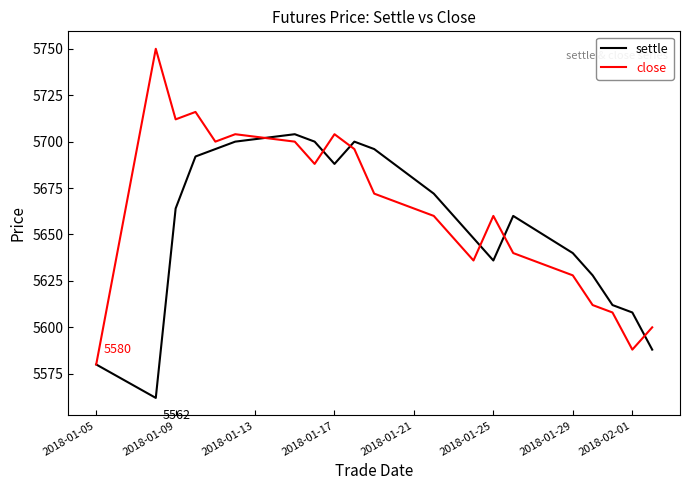

What is the maximum value shown in the chart?

5750